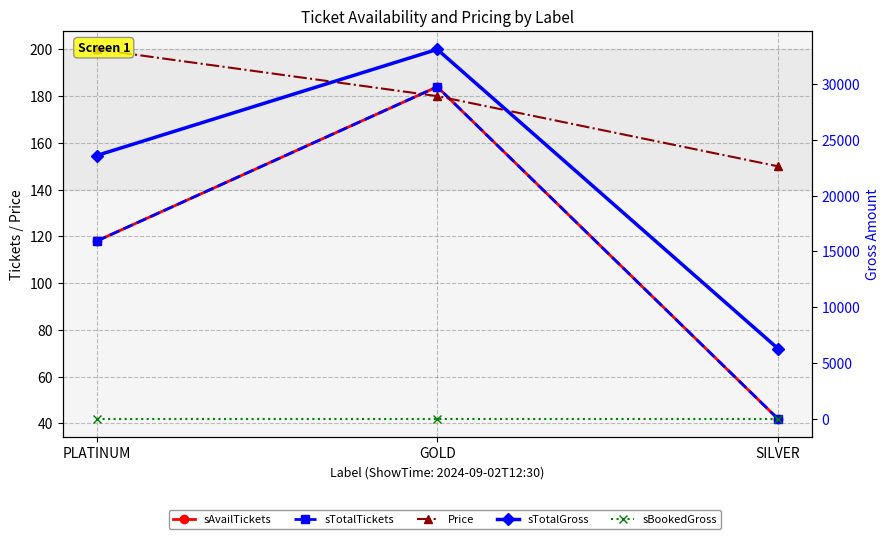

What are all the series names shown in the legend?

sAvailTickets, sTotalTickets, Price, sTotalGross, sBookedGross